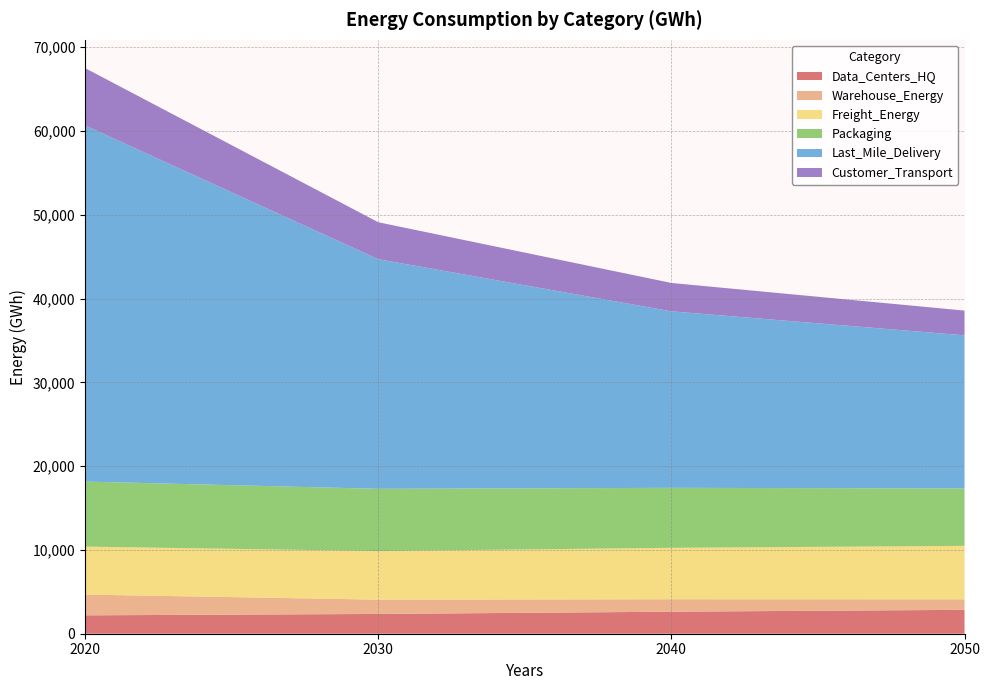

Reading left to right, extract all data points from this chart.

Data_Centers_HQ: 2195.3	2361.2	2629.6	2851.2
Warehouse_Energy: 2479.3	1706.6	1484.8	1255.8
Freight_Energy: 5724.1	5798.3	6138.7	6379.4
Packaging: 7762.6	7430.7	7159.5	6855.6
Last_Mile_Delivery: 42508.3	27408.2	21070.0	18275.5
Customer_Transport: 6842.0	4411.8	3386.0	2952.8